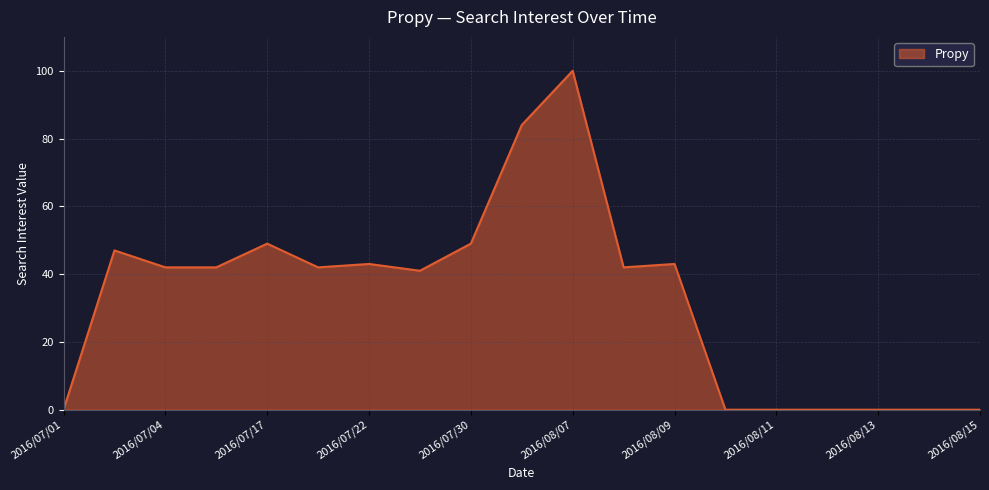

What is the greatest value displayed?

100